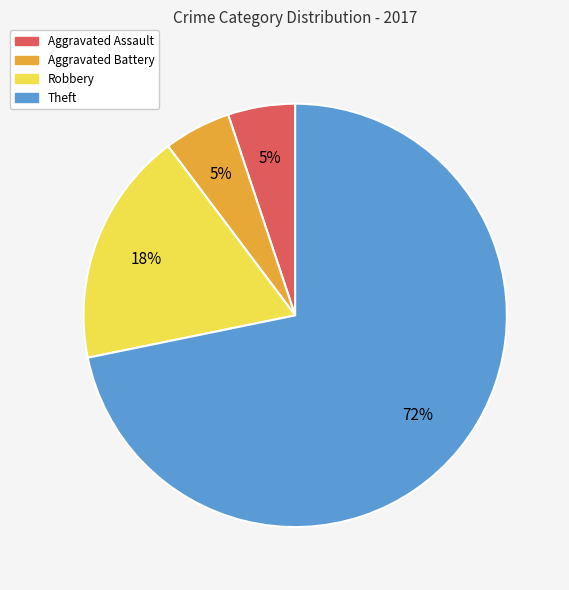

How many slices are in this pie chart?

4